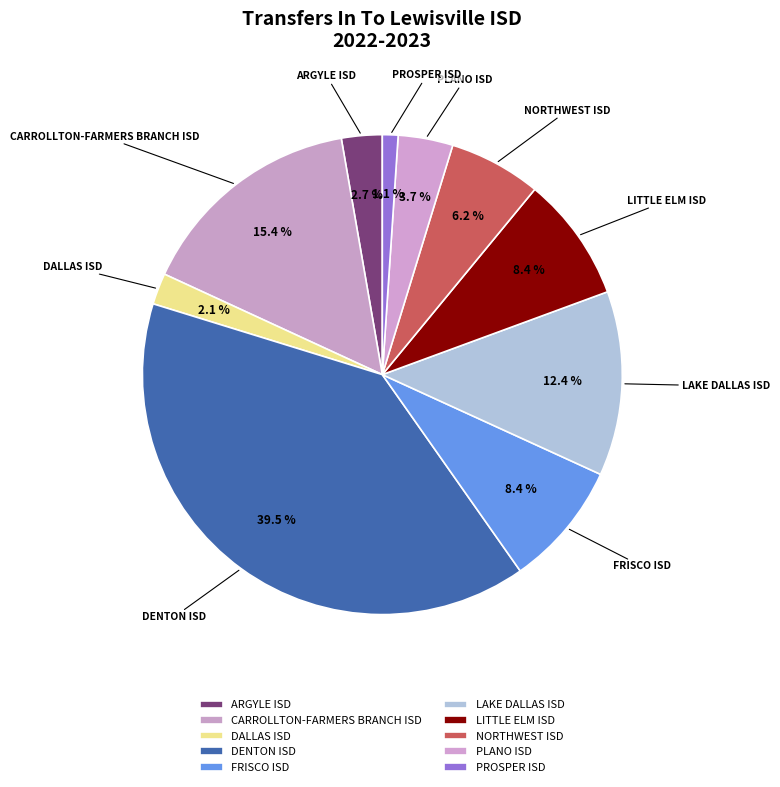

Is it true that LAKE DALLAS ISD is 20% of the pie?

False